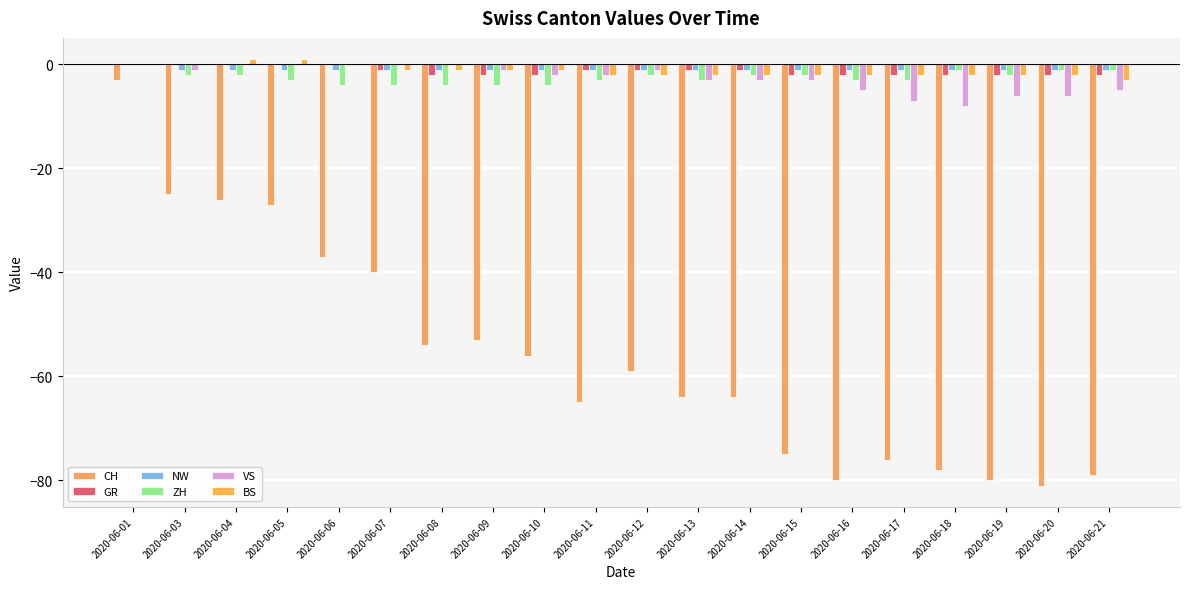

Reading left to right, transcribe all the data shown in this chart.

CH: 2020-06-01=-3	2020-06-03=-25	2020-06-04=-26	2020-06-05=-27	2020-06-06=-37	2020-06-07=-40	2020-06-08=-54	2020-06-09=-53	2020-06-10=-56	2020-06-11=-65	2020-06-12=-59	2020-06-13=-64	2020-06-14=-64	2020-06-15=-75	2020-06-16=-80	2020-06-17=-76	2020-06-18=-78	2020-06-19=-80	2020-06-20=-81	2020-06-21=-79
GR: 2020-06-01=0	2020-06-03=0	2020-06-04=0	2020-06-05=0	2020-06-06=0	2020-06-07=-1	2020-06-08=-2	2020-06-09=-2	2020-06-10=-2	2020-06-11=-1	2020-06-12=-1	2020-06-13=-1	2020-06-14=-1	2020-06-15=-2	2020-06-16=-2	2020-06-17=-2	2020-06-18=-2	2020-06-19=-2	2020-06-20=-2	2020-06-21=-2
NW: 2020-06-01=0	2020-06-03=-1	2020-06-04=-1	2020-06-05=-1	2020-06-06=-1	2020-06-07=-1	2020-06-08=-1	2020-06-09=-1	2020-06-10=-1	2020-06-11=-1	2020-06-12=-1	2020-06-13=-1	2020-06-14=-1	2020-06-15=-1	2020-06-16=-1	2020-06-17=-1	2020-06-18=-1	2020-06-19=-1	2020-06-20=-1	2020-06-21=-1
ZH: 2020-06-01=0	2020-06-03=-2	2020-06-04=-2	2020-06-05=-3	2020-06-06=-4	2020-06-07=-4	2020-06-08=-4	2020-06-09=-4	2020-06-10=-4	2020-06-11=-3	2020-06-12=-2	2020-06-13=-3	2020-06-14=-2	2020-06-15=-2	2020-06-16=-3	2020-06-17=-3	2020-06-18=-1	2020-06-19=-2	2020-06-20=-1	2020-06-21=-1
VS: 2020-06-01=0	2020-06-03=-1	2020-06-04=0	2020-06-05=0	2020-06-06=0	2020-06-07=0	2020-06-08=0	2020-06-09=-1	2020-06-10=-2	2020-06-11=-2	2020-06-12=-1	2020-06-13=-3	2020-06-14=-3	2020-06-15=-3	2020-06-16=-5	2020-06-17=-7	2020-06-18=-8	2020-06-19=-6	2020-06-20=-6	2020-06-21=-5
BS: 2020-06-01=0	2020-06-03=0	2020-06-04=1	2020-06-05=1	2020-06-06=0	2020-06-07=-1	2020-06-08=-1	2020-06-09=-1	2020-06-10=-1	2020-06-11=-2	2020-06-12=-2	2020-06-13=-2	2020-06-14=-2	2020-06-15=-2	2020-06-16=-2	2020-06-17=-2	2020-06-18=-2	2020-06-19=-2	2020-06-20=-2	2020-06-21=-3